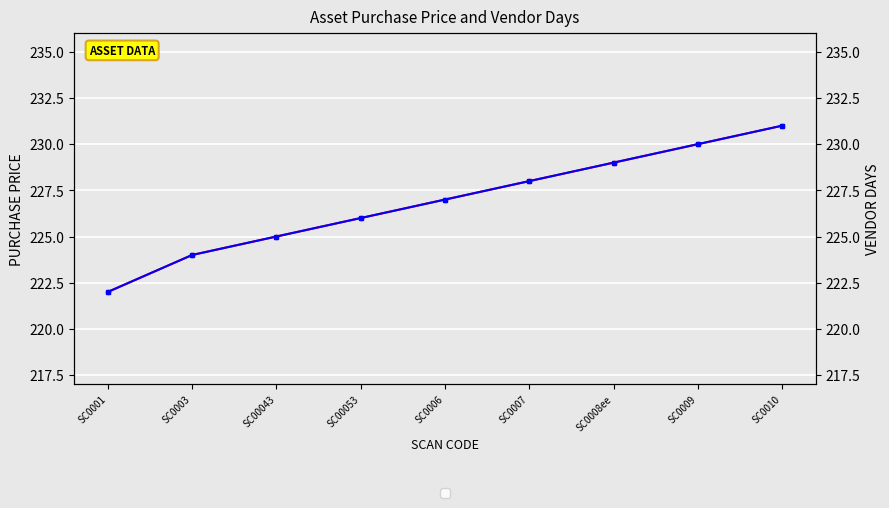

At which label is VENDOR DAYS closest to 226?

SC00053